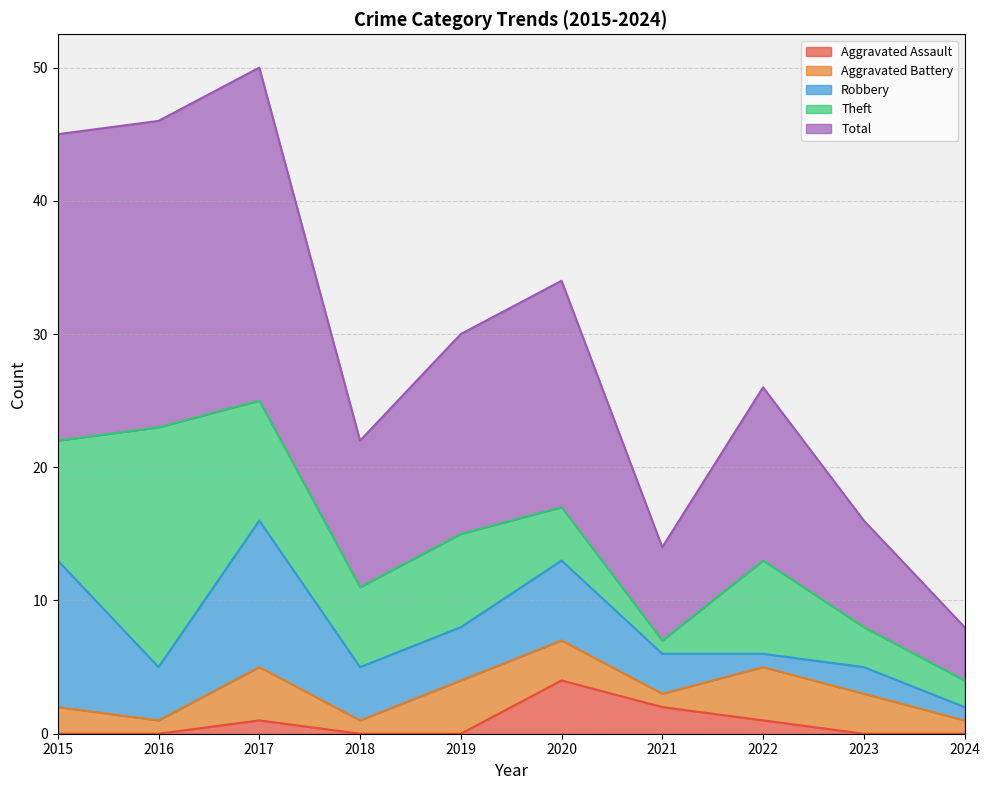

Which has a higher value, 2017 or 2020?

2020